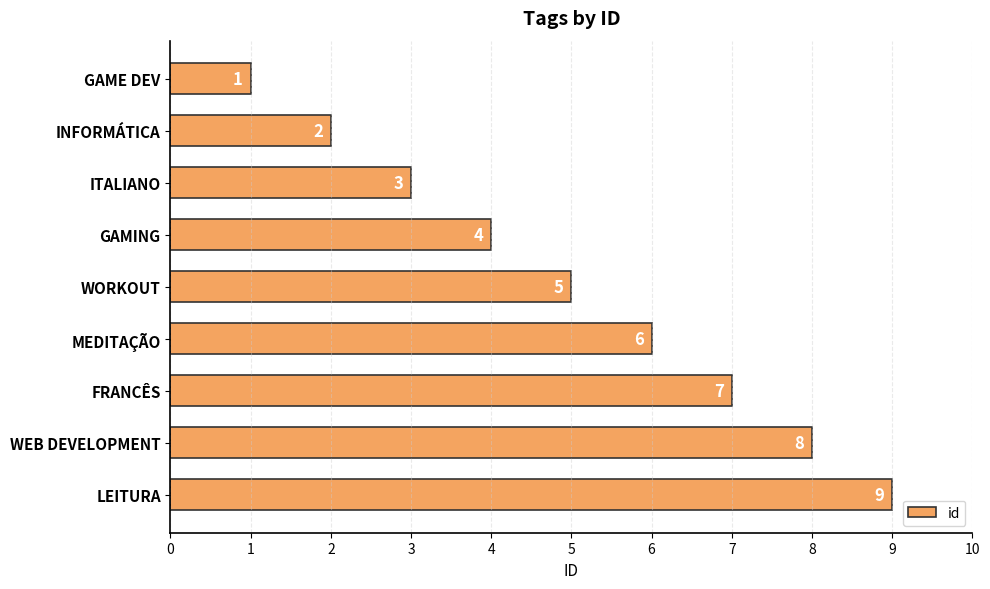

Between MEDITAÇÃO and WEB DEVELOPMENT, which is larger?

WEB DEVELOPMENT